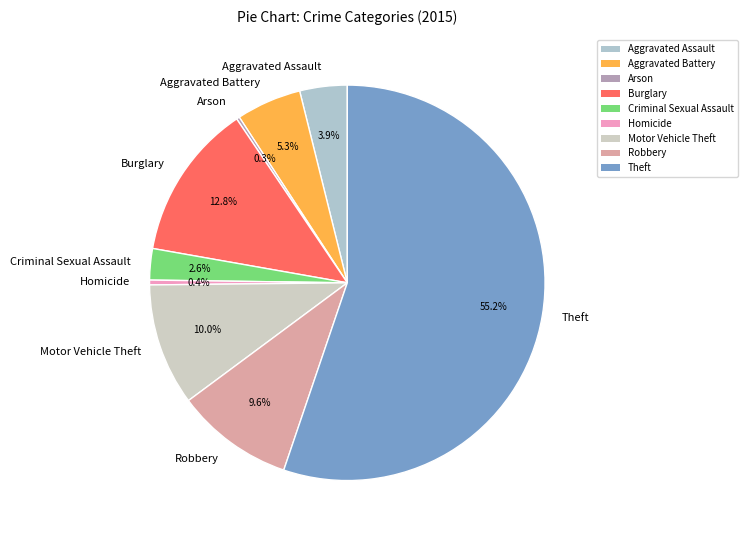

What percentage is the Criminal Sexual Assault slice, to the nearest percent?

3%